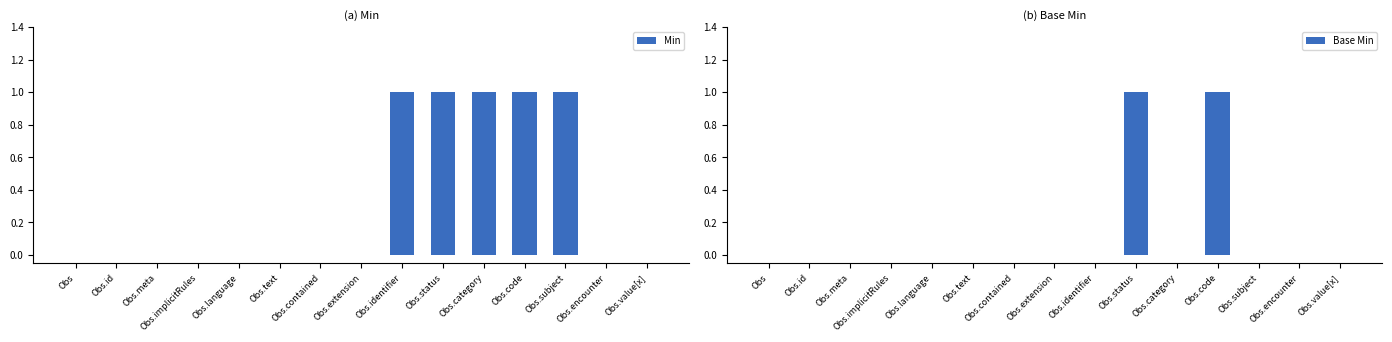

At which category is the sum across all series the highest?

Obs.status